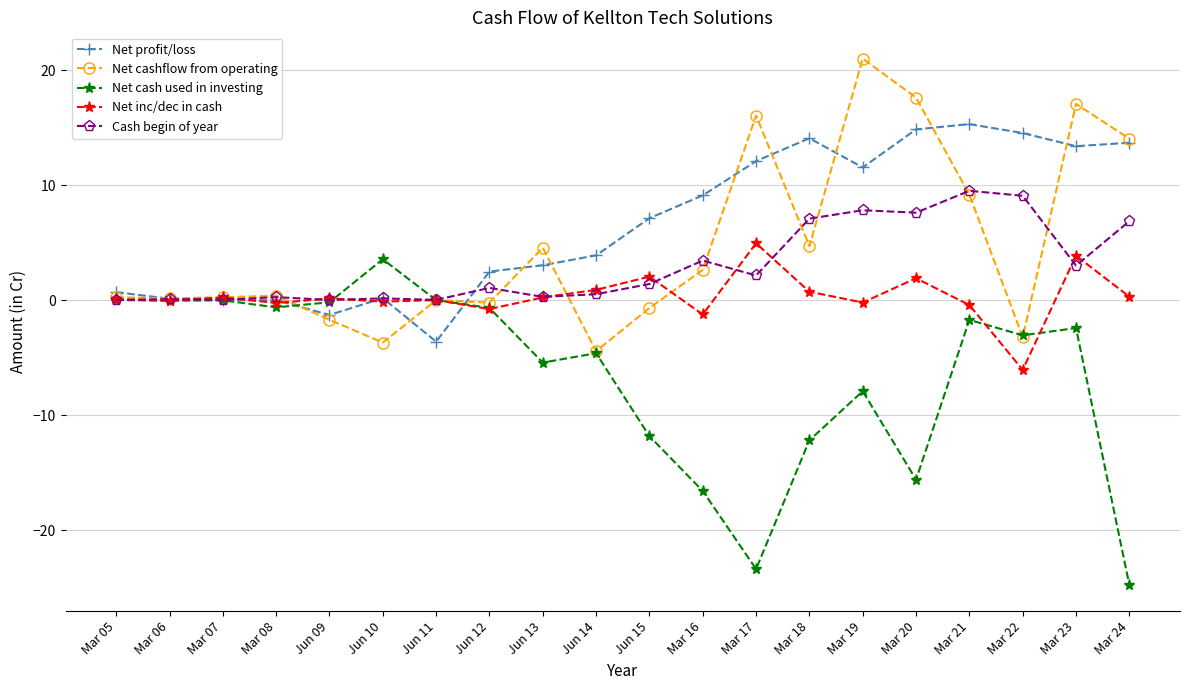

In Cash begin of year, how many points are lower than both neighbors (excluding endpoints)?

7